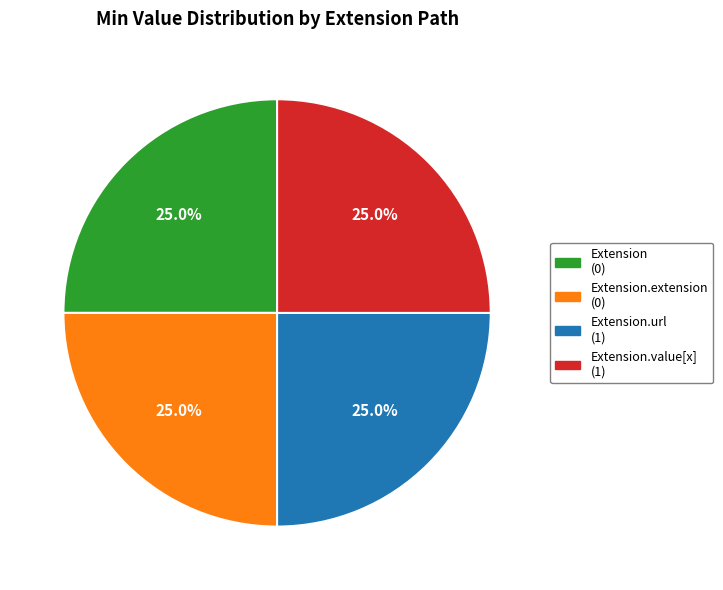

Does any single category account for the majority?

No